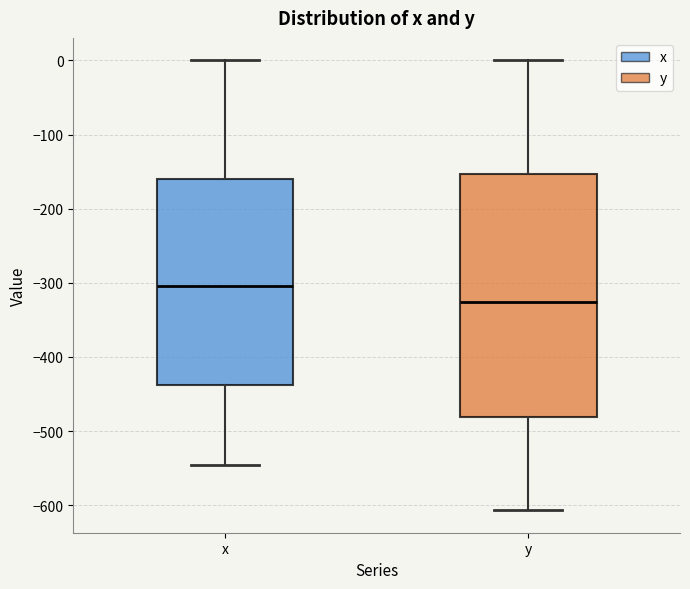

Reading left to right, read every box against the y-axis: the position of its median line, the range the box covers, and the ends of its whiskers. The values are not printed on the chart, so give them approximately, as read against the axis.

x: median -300, box -440 to -160, whiskers -550 to 0
y: median -330, box -480 to -150, whiskers -610 to 0